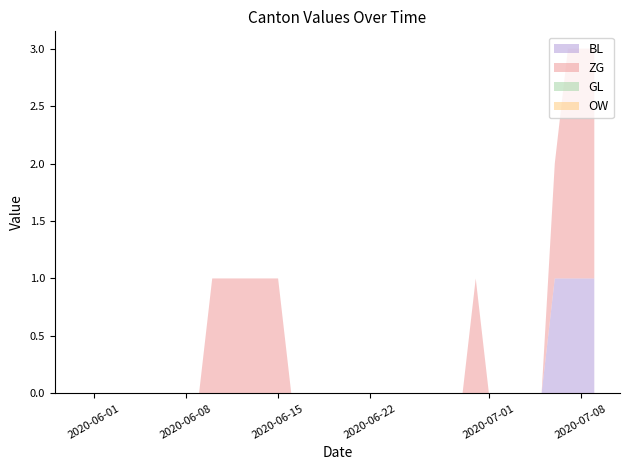

Reading left to right, what are all the values shown in this chart?

BL: 0	0	0	0	0	0	0	0	0	0	0	0	0	0	0	0	0	0	0	0	0	0	0	0	0	0	0	0	0	0	0	0	0	0	0	0	1	1	1	1
ZG: 0	0	0	0	0	0	0	0	0	0	1	1	1	1	1	1	0	0	0	0	0	0	0	0	0	0	0	0	0	0	0	0	0	0	0	0	1	2	2	2
GL: 0	0	0	0	0	0	0	0	0	0	0	0	0	0	0	0	0	0	0	0	0	0	0	0	0	0	0	0	0	0	0	0	0	0	0	0	0	0	0	0
OW: 0	0	0	0	0	0	0	0	0	0	0	0	0	0	0	0	0	0	0	0	0	0	0	0	0	0	0	0	0	0	0	0	0	0	0	0	0	0	0	0